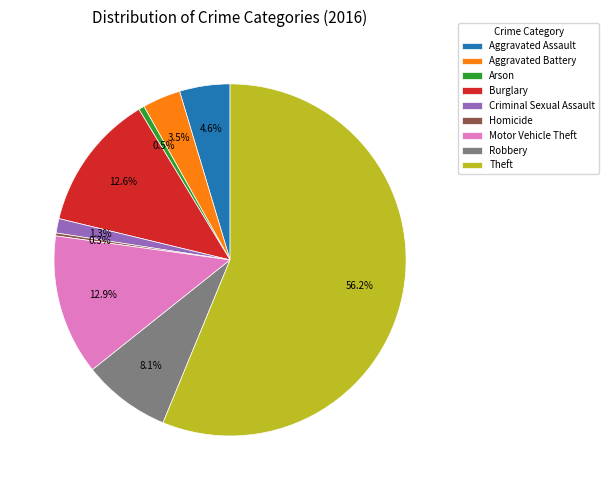

What percentage is the Burglary slice, to the nearest percent?

13%